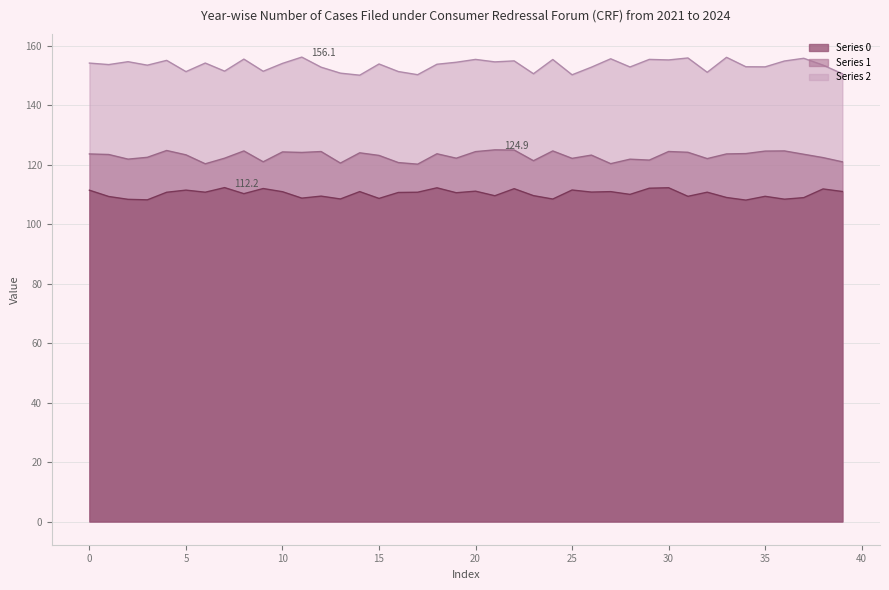

True or false: 0 and 1 intersect in this chart.

False